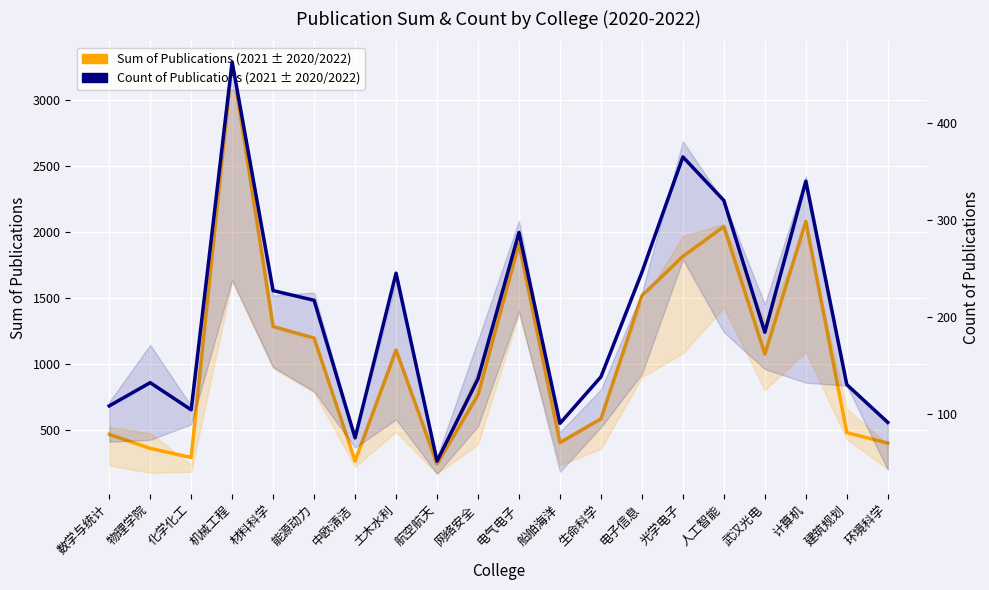

What are all the series names shown in the legend?

Sum 2021, Count 2021